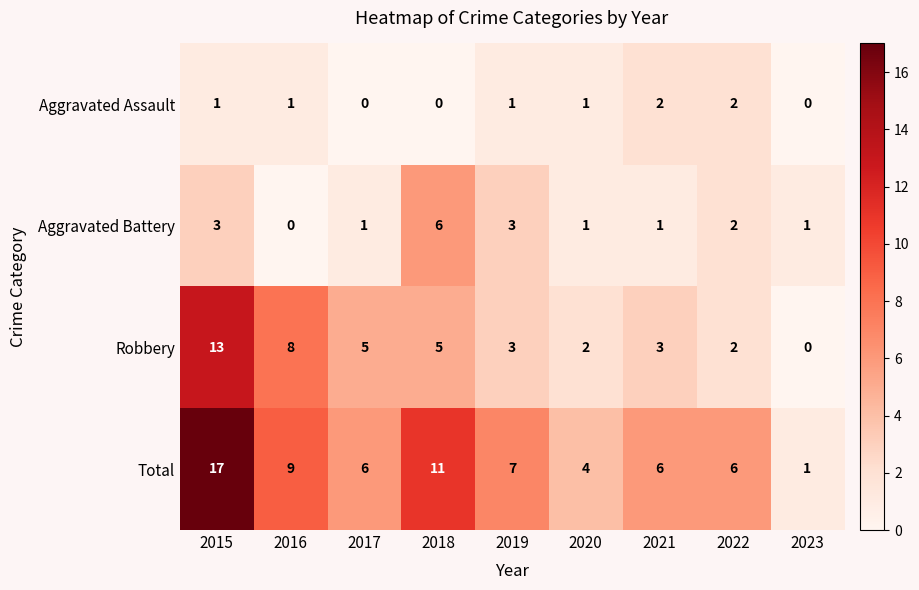

At which label does Total reach its minimum?

2023